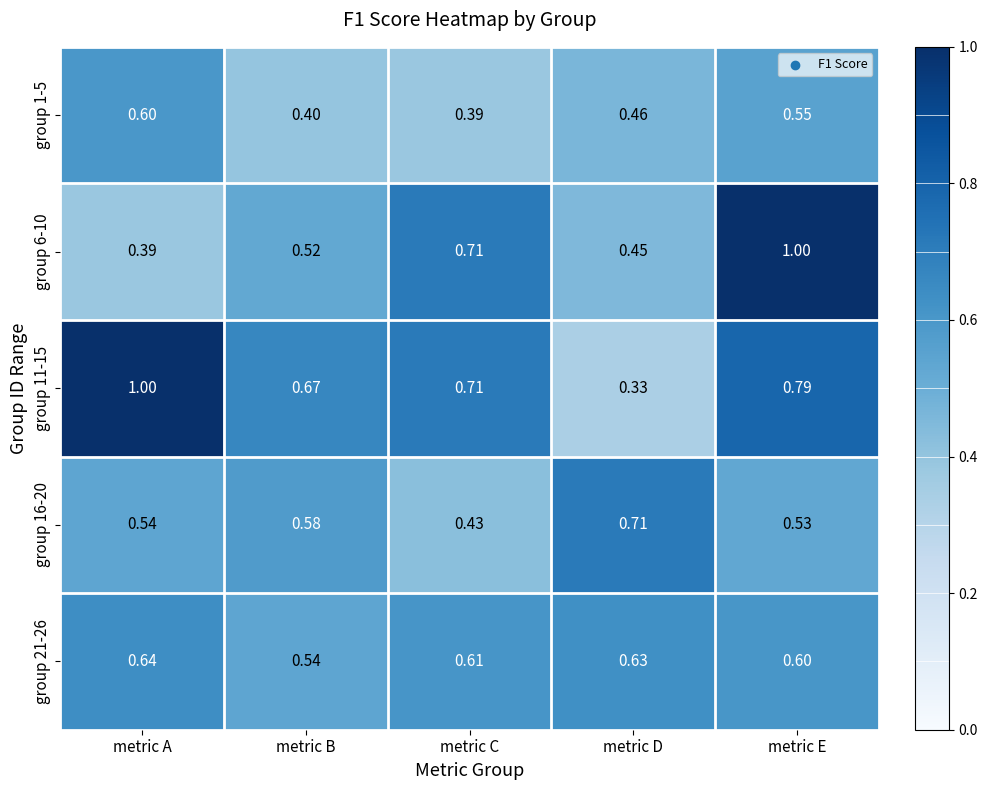

Rank the series at metric B from lowest to highest value.

group 1-5, group 6-10, group 21-26, group 16-20, group 11-15